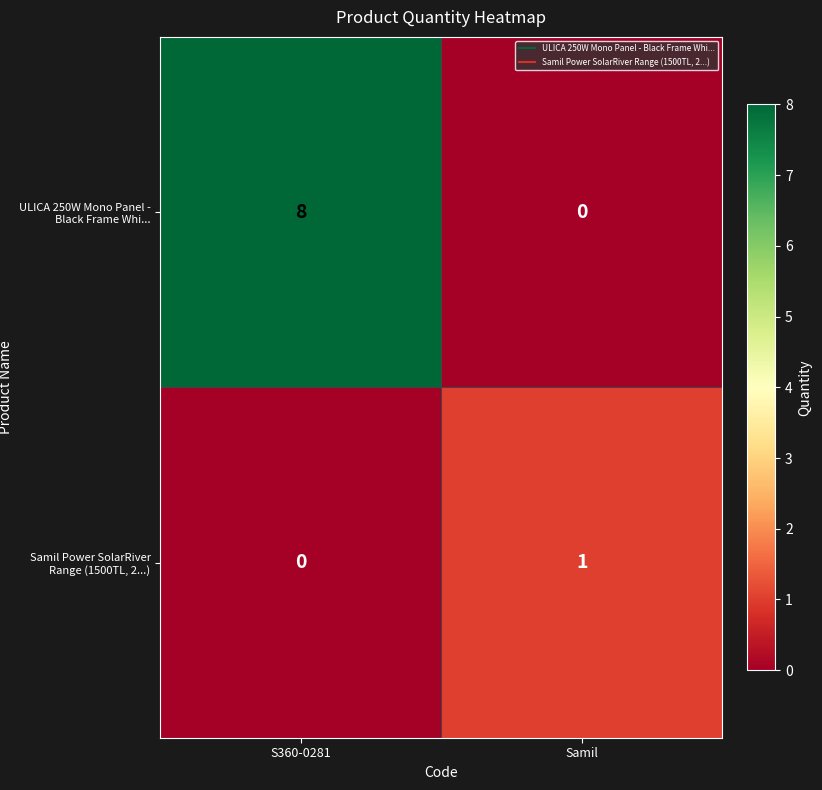

Count the number of categories in the chart.

2